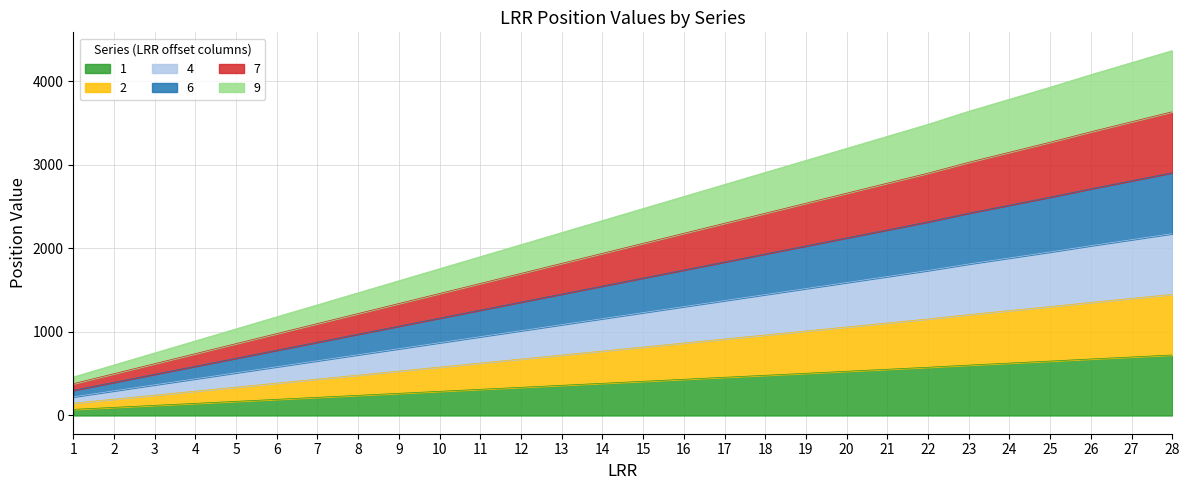

True or false: 9 and 2 intersect in this chart.

False